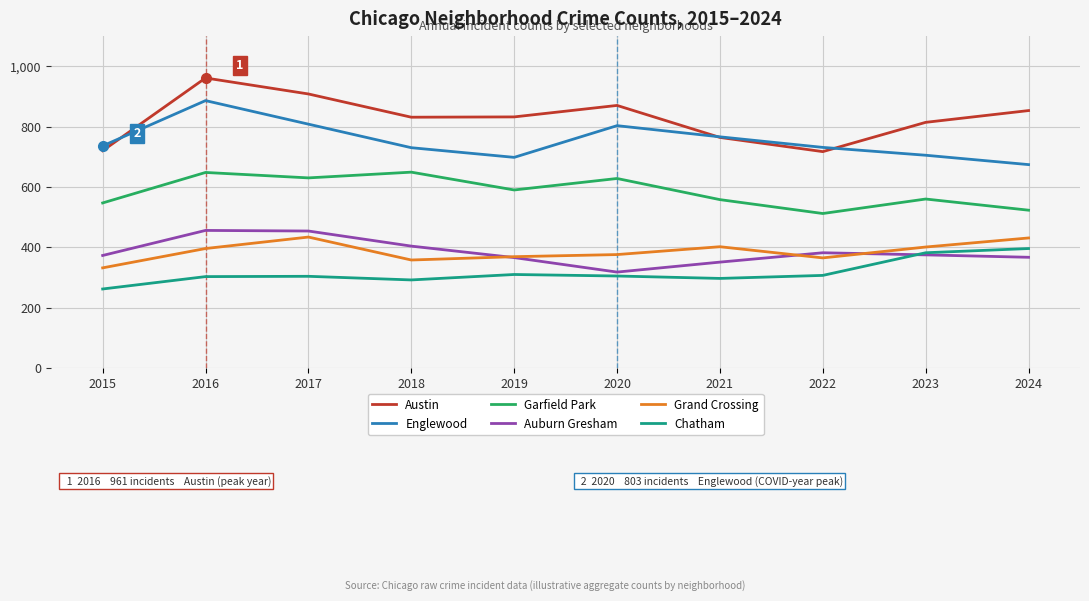

Which series has the largest total across all categories?

Austin